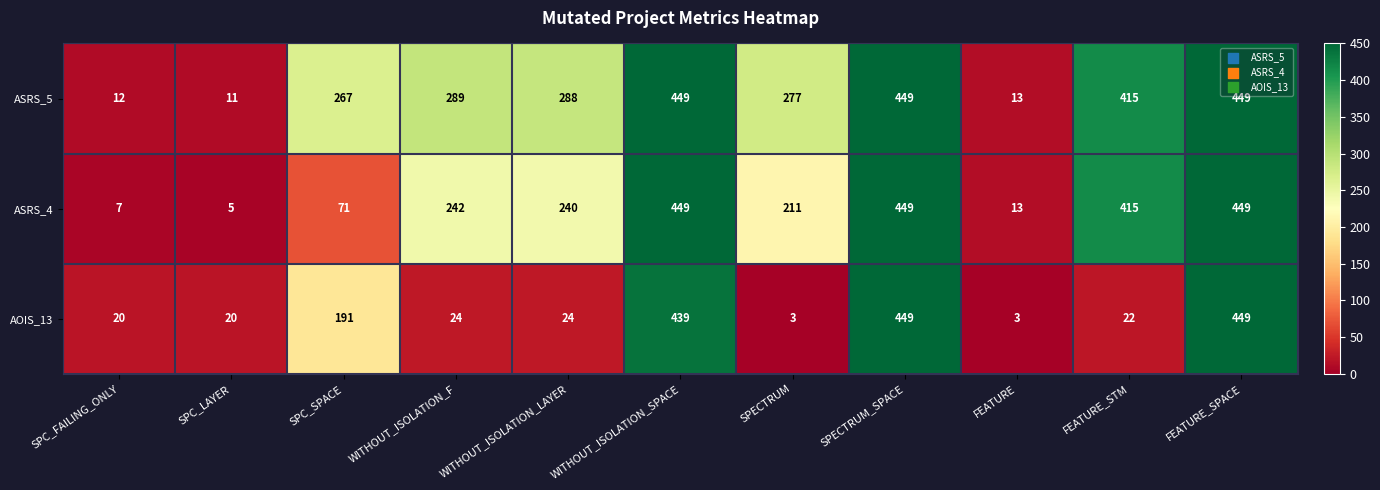

Read the ASRS_4 value at SPC_SPACE, to the nearest 50.

50